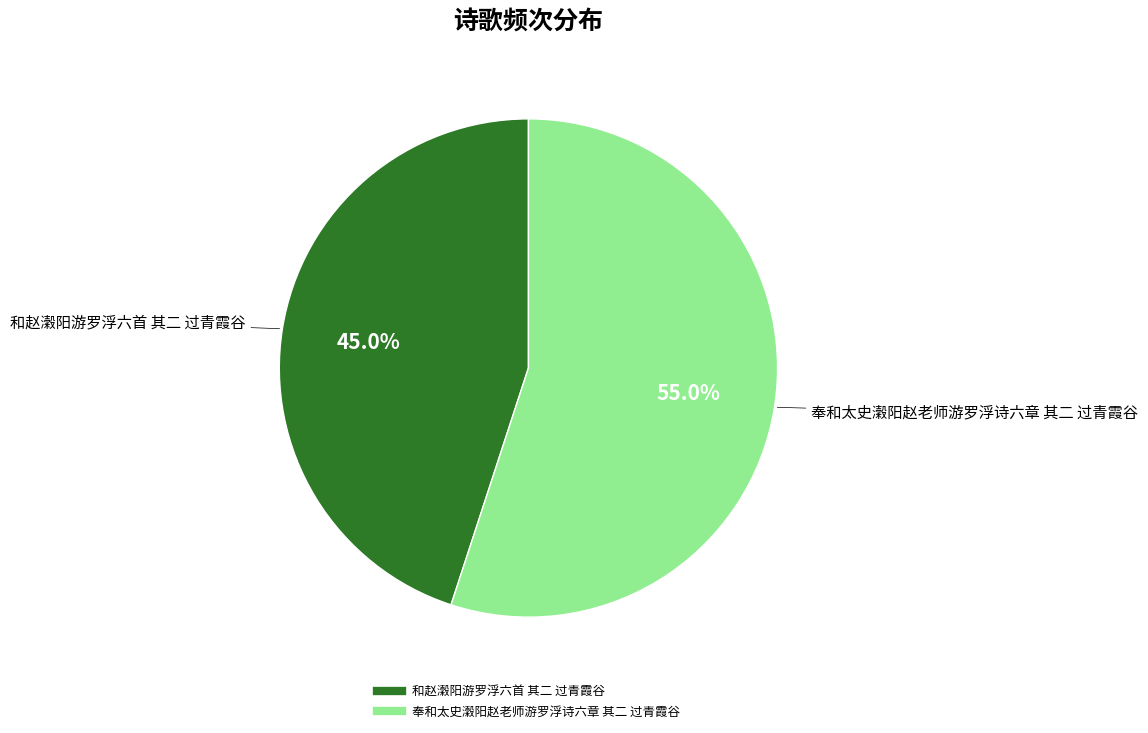

What is the majority slice?

奉和太史瀔阳赵老师游罗浮诗六章 其二 过青霞谷